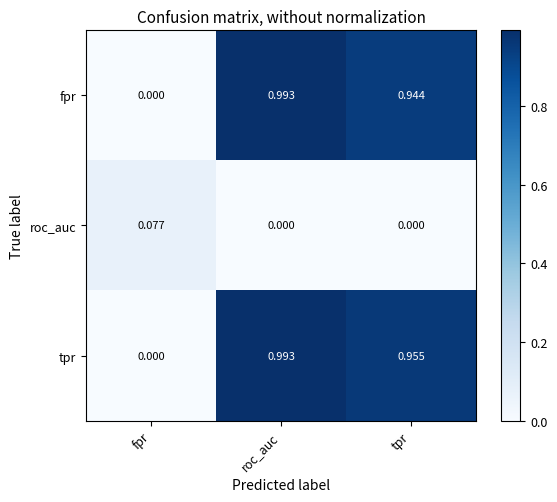

Count the number of data series in this chart.

3